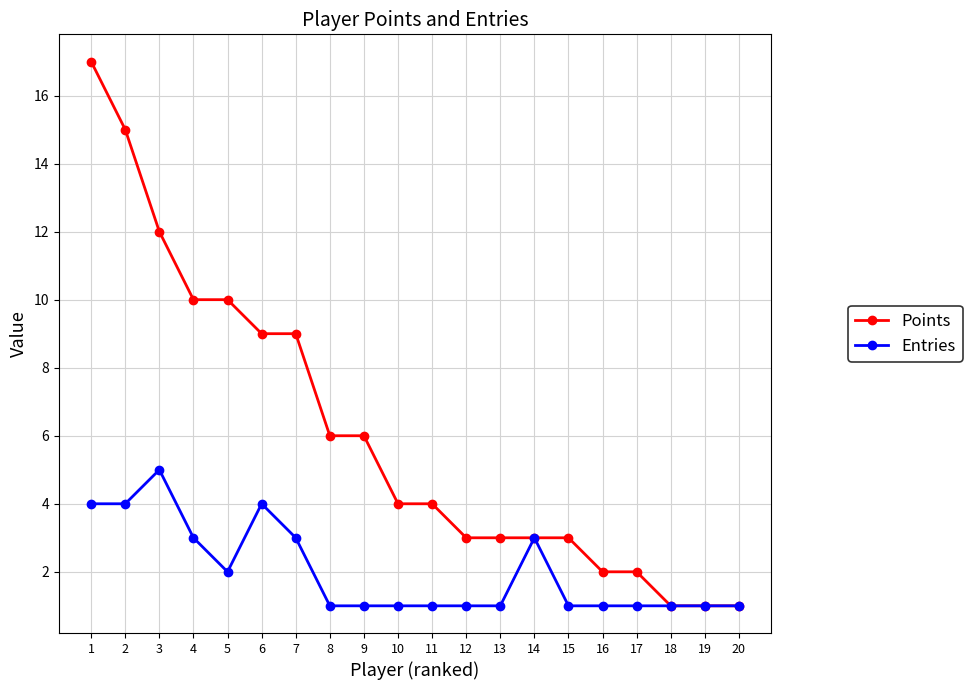

Which series has the largest total across all categories?

Points